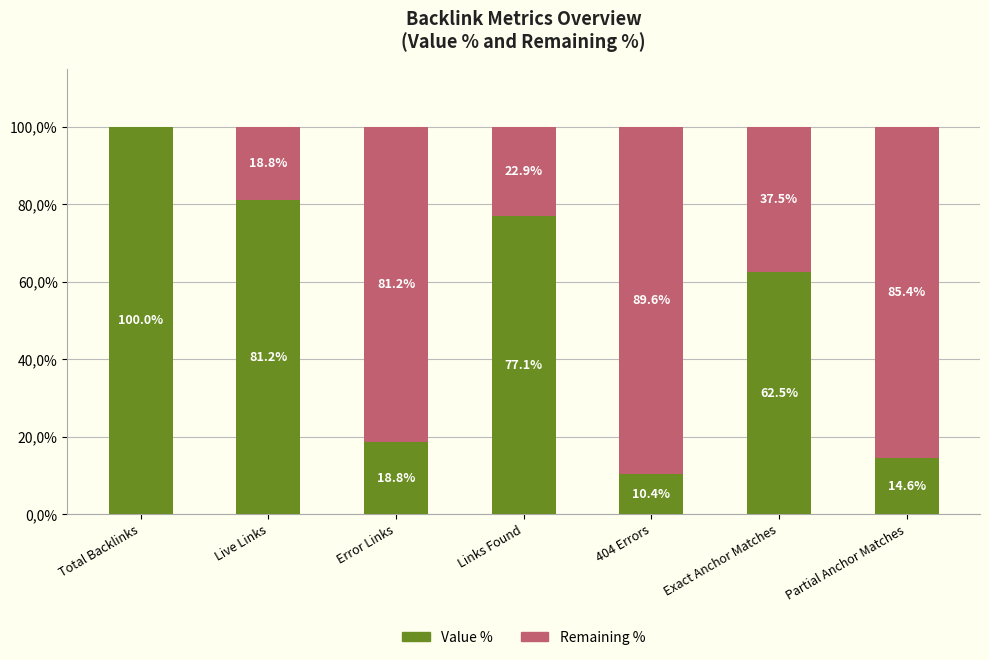

Which has a higher value, Partial Anchor Matches or 404 Errors?

Partial Anchor Matches